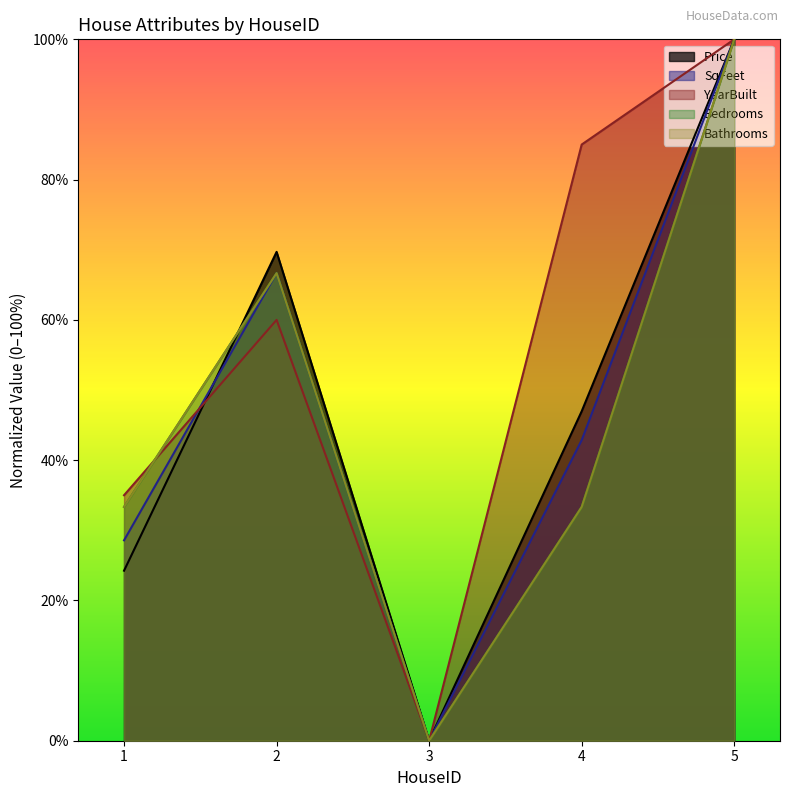

Reading right to left, what are all the values shown in this chart?

Price: 100.0	47.0	0.0	69.7	24.2
SqFeet: 100.0	42.9	0.0	66.7	28.6
YearBuilt: 100.0	85.0	0.0	60.0	35.0
Bedrooms: 100.0	33.3	0.0	66.7	33.3
Bathrooms: 100.0	33.3	0.0	66.7	33.3